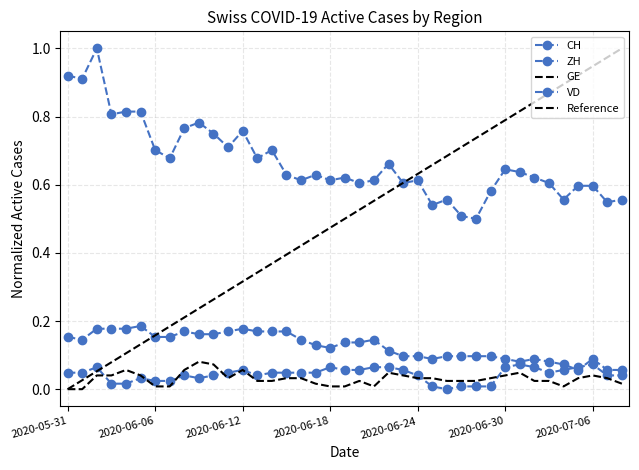

Is the value of ZH at 2020-06-19 greater than the value of VD at 2020-06-17?

No